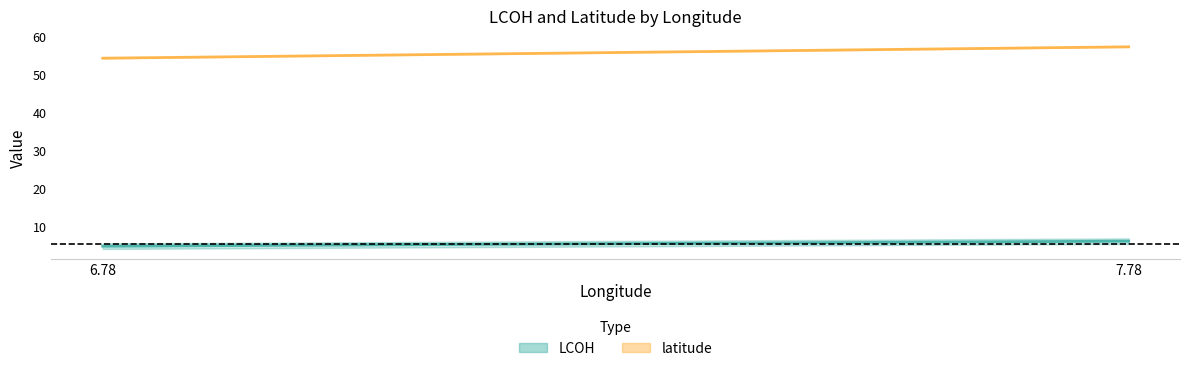

Rank the series at 7.78 from lowest to highest value.

LCOH, latitude